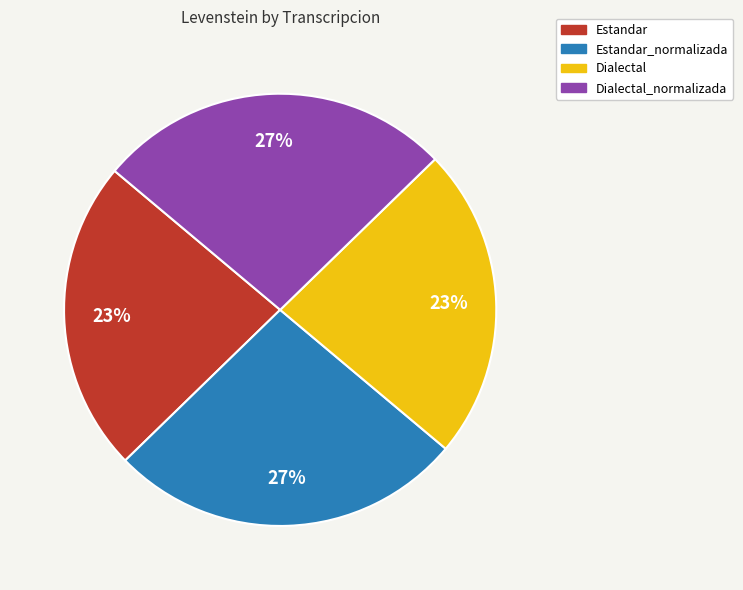

Is there a majority slice in this chart?

No